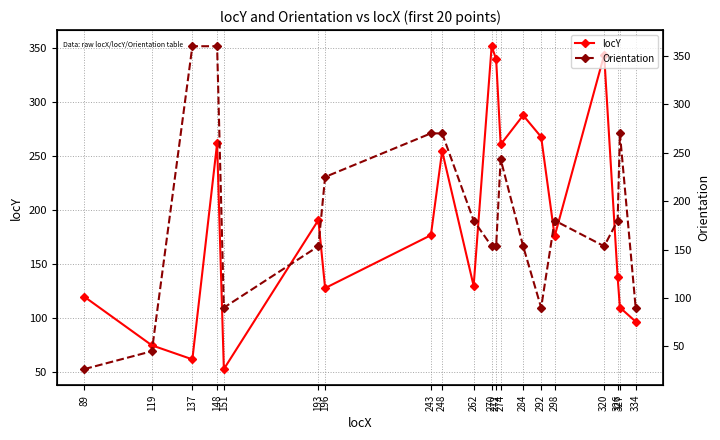

Reading left to right, what are all the values shown in this chart?

locY: 89=120.0	119=75.0	137=62.0	148=262.0	151=53.0	193=191.0	196=128.0	243=177.0	248=255.0	262=130.0	270=352.0	272=340.0	274=261.0	284=288.0	292=268.0	298=176.0	320=344.0	326=138.0	327=110.0	334=97.0
Orientation: 89=26.6	119=45.0	137=360.0	148=360.0	151=90.0	193=153.4	196=225.0	243=270.0	248=270.0	262=180.0	270=153.4	272=153.4	274=243.4	284=153.4	292=90.0	298=180.0	320=153.4	326=180.0	327=270.0	334=90.0